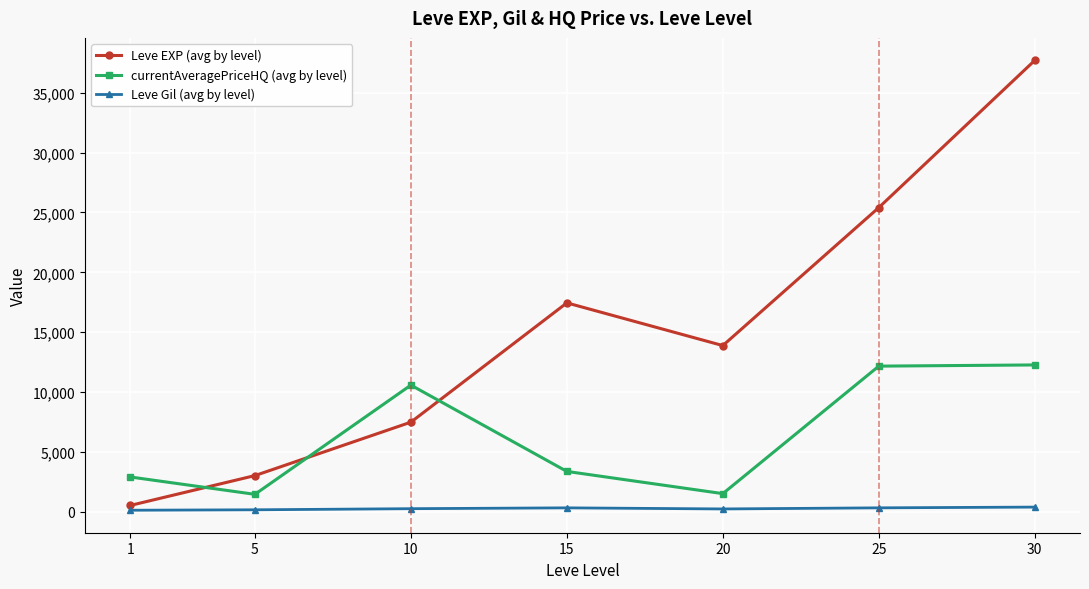

The value of Leve EXP (avg by level) at 30 is 37715.0. True or false?

True